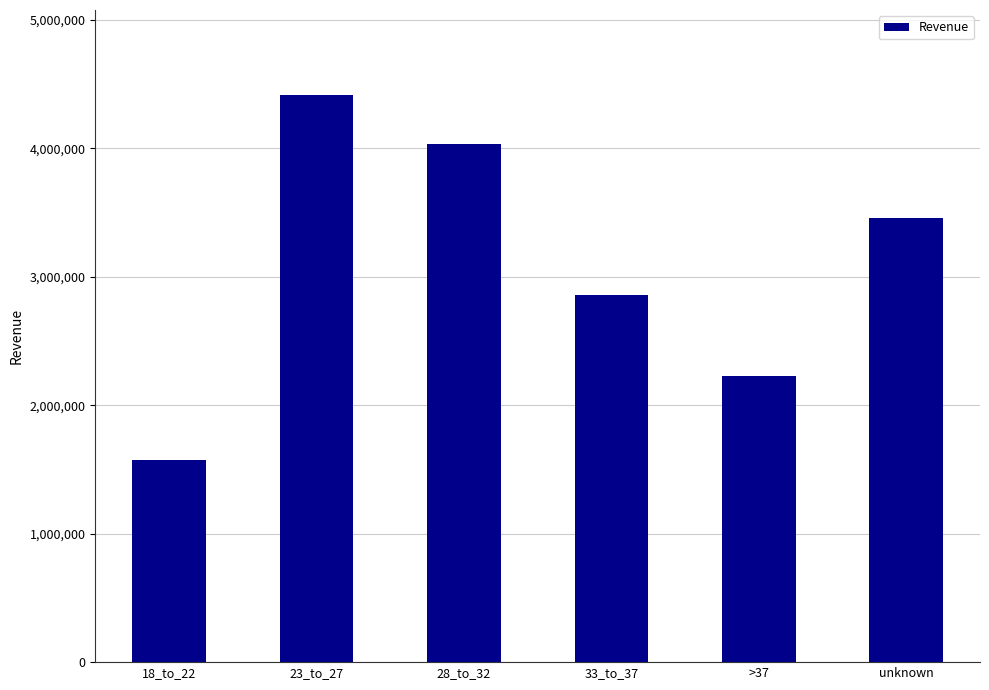

Count the number of categories in the chart.

6